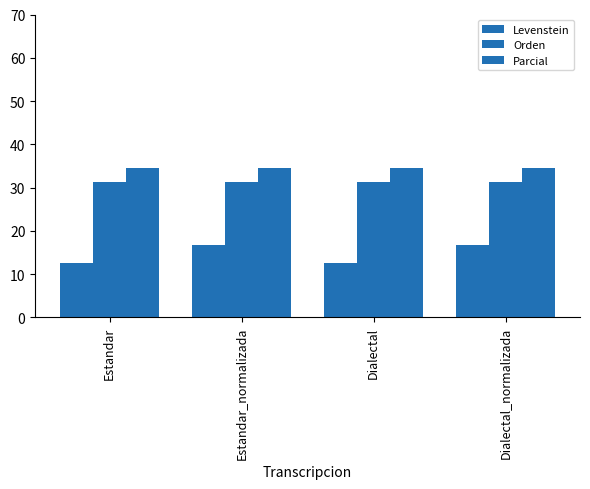

Reading left to right, extract all data points from this chart.

Levenstein: 12.5	16.7	12.5	16.7
Orden: 31.2	31.2	31.2	31.2
Parcial: 34.5	34.5	34.5	34.5